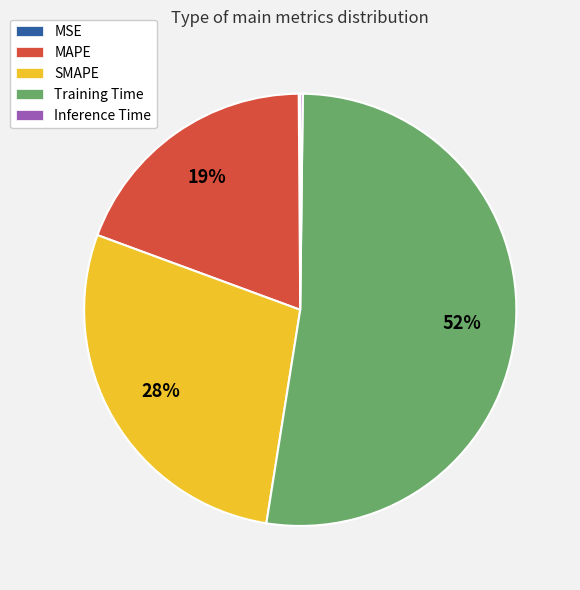

Which slice is the largest?

Training Time